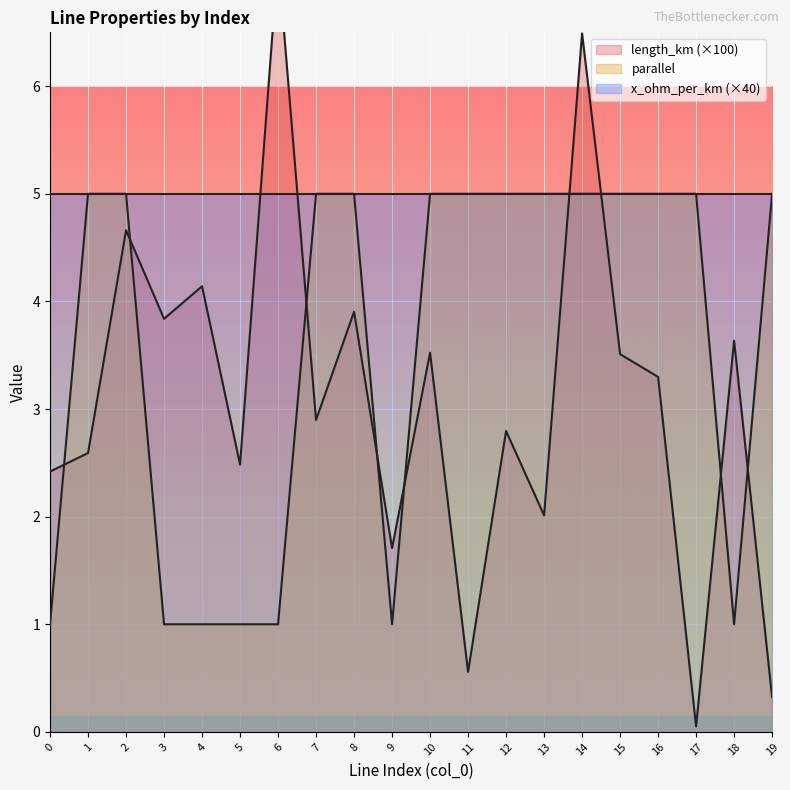

How many lines are shown in the chart?

2